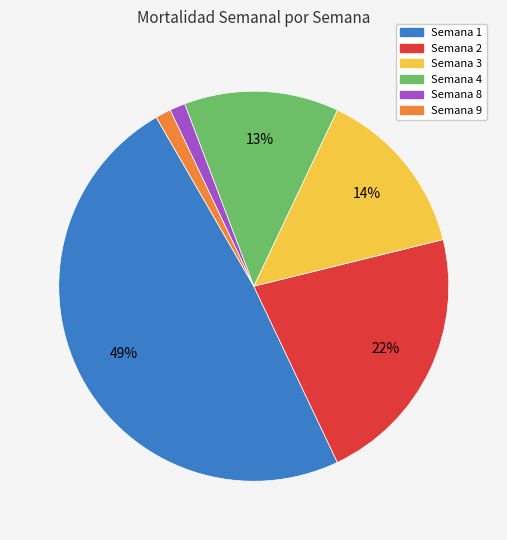

How many slices are in this pie chart?

6